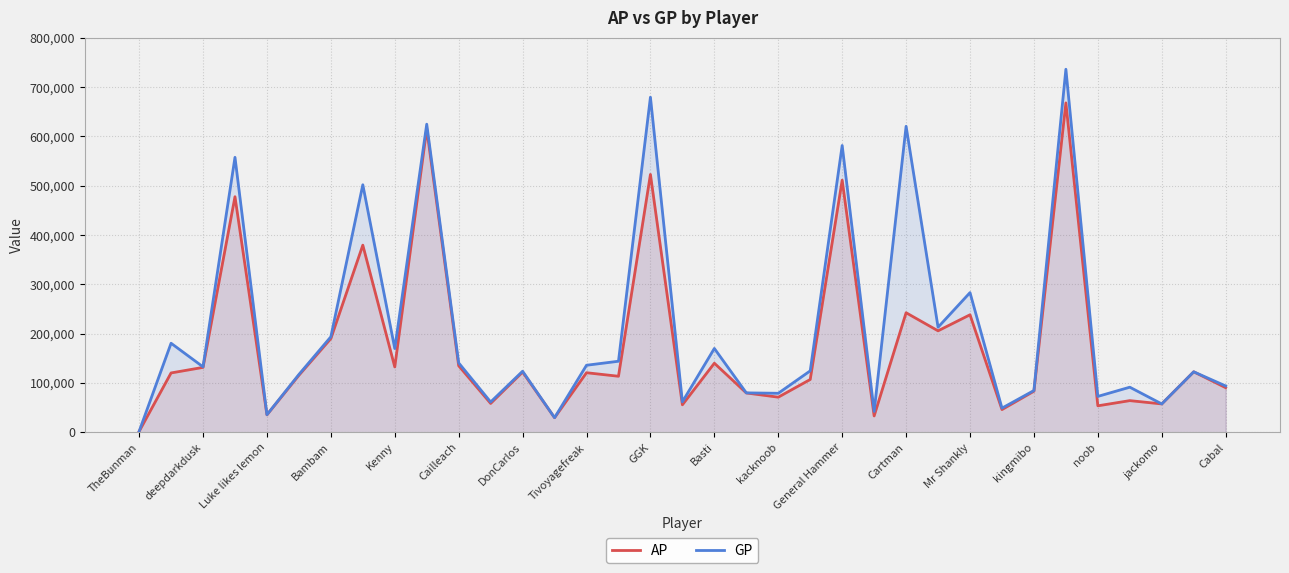

How many distinct data groups are displayed?

2